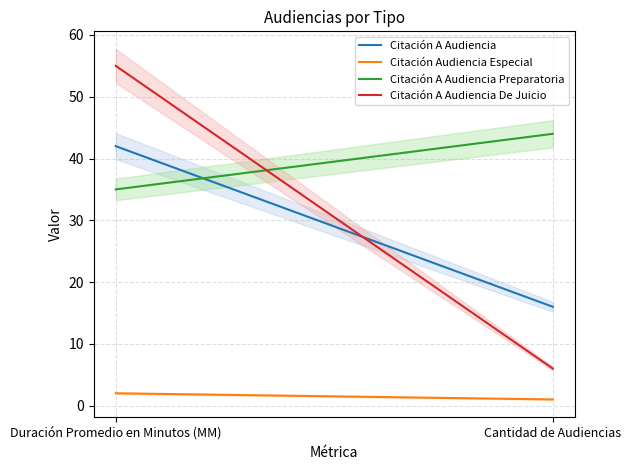

What is the label of the 2nd point from the left?

Cantidad de Audiencias